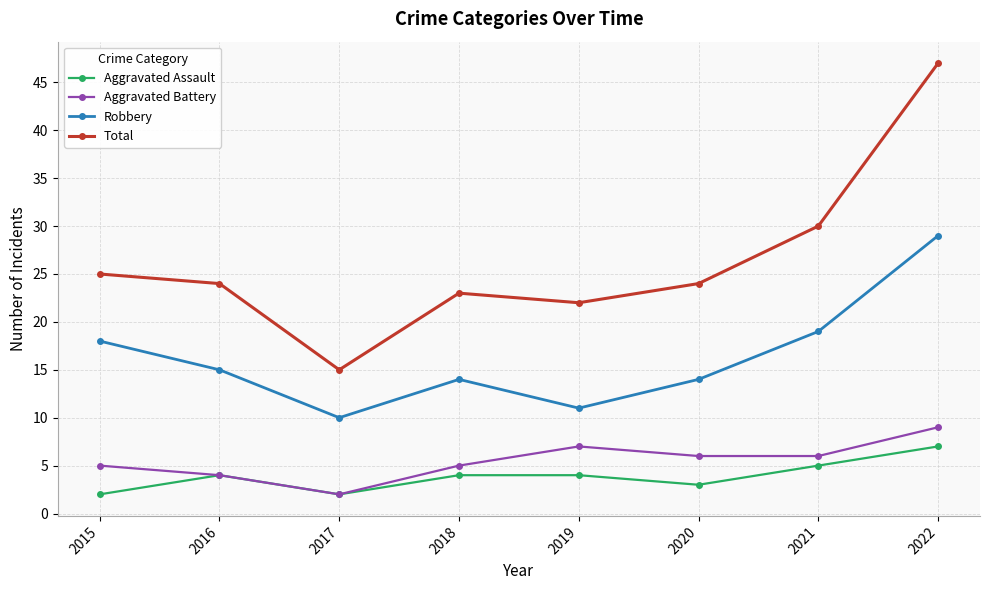

What is the difference between the maximum and second lowest values in the Total series?

25